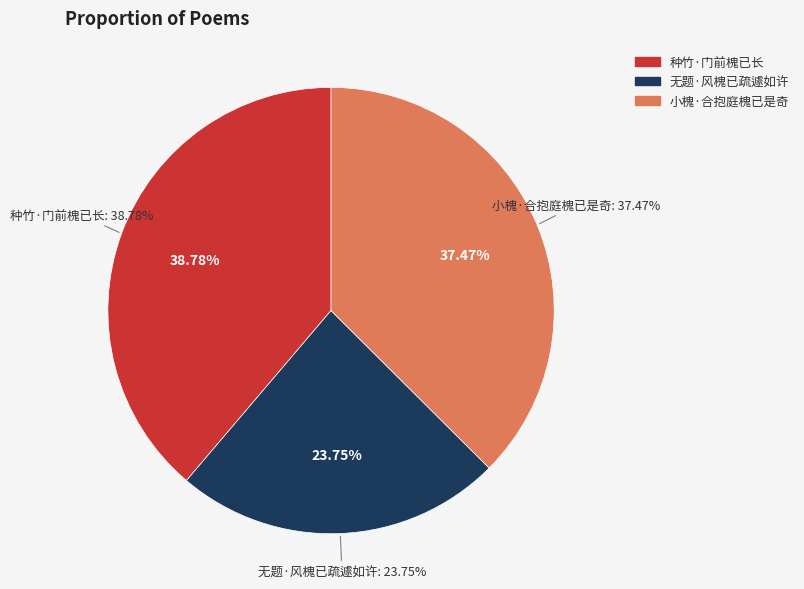

To the nearest percent, what is the average slice percentage?

33%